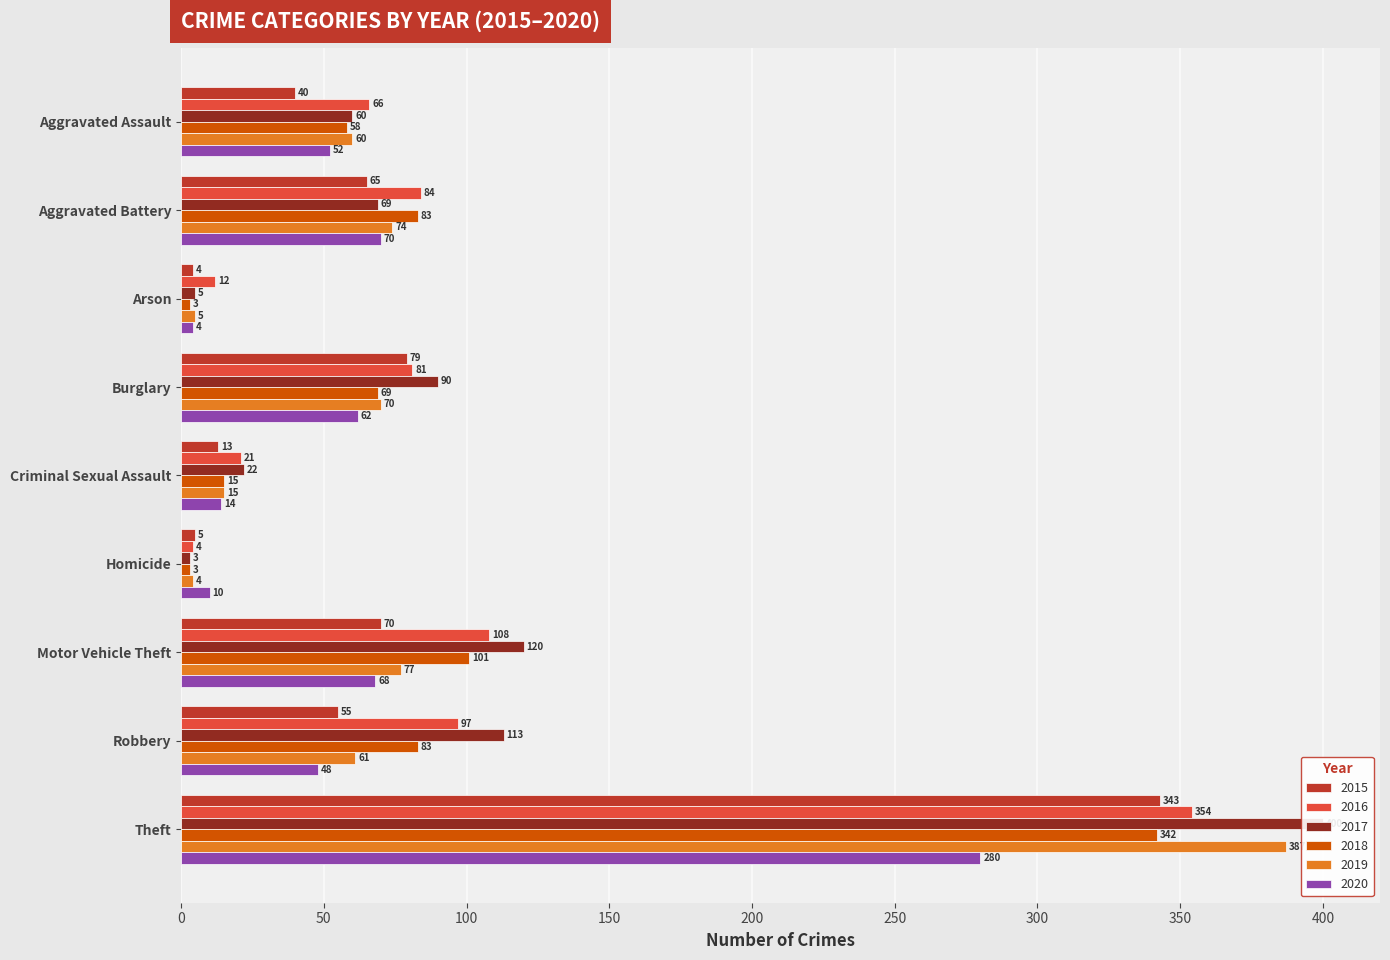

Does the chart contain stacked bars?

No